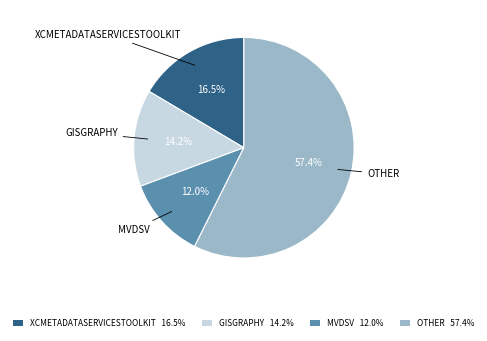

Is GISGRAPHY 14.2% the majority of the pie?

No